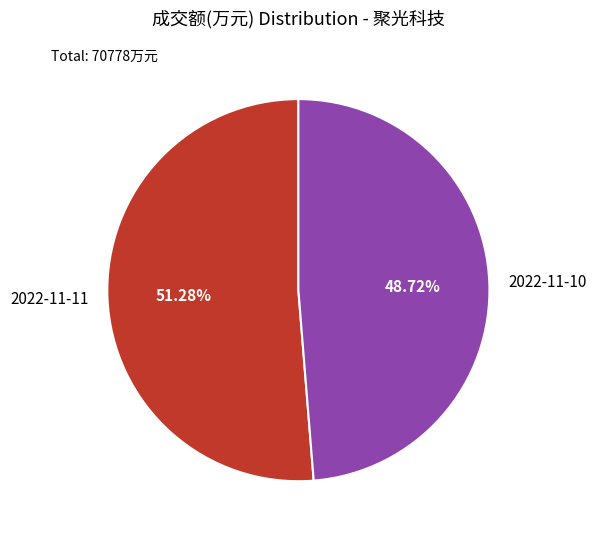

To the nearest percent, what portion does 2022-11-11 represent?

51%